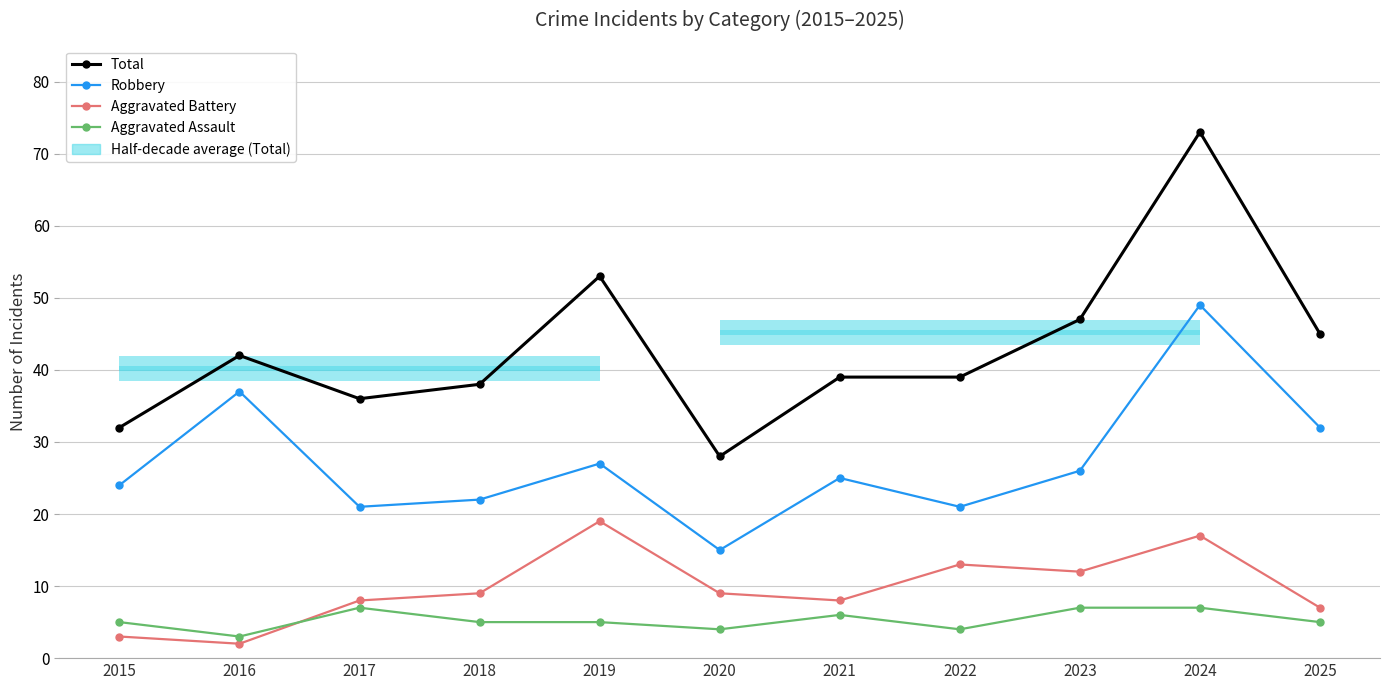

The Aggravated Battery series shows 8 at 2017. True or false?

True